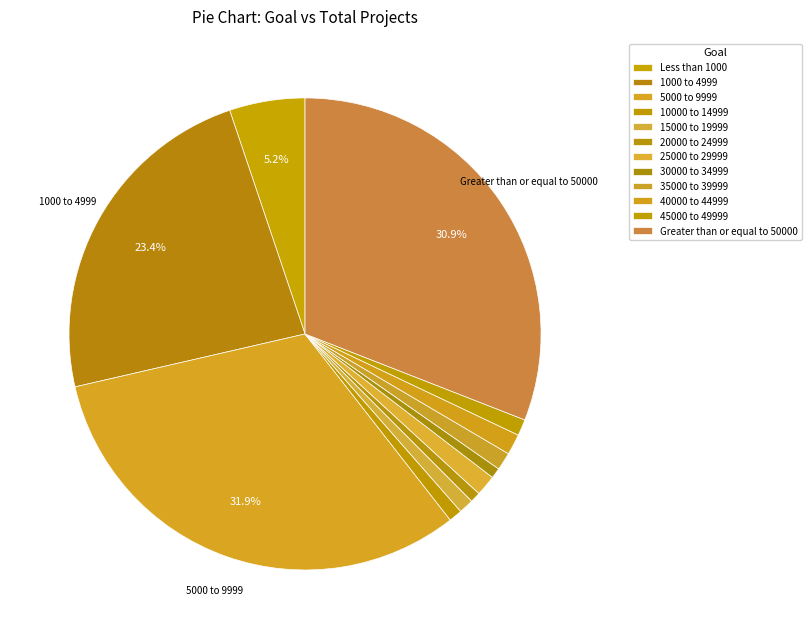

Count the number of slices in the pie.

12